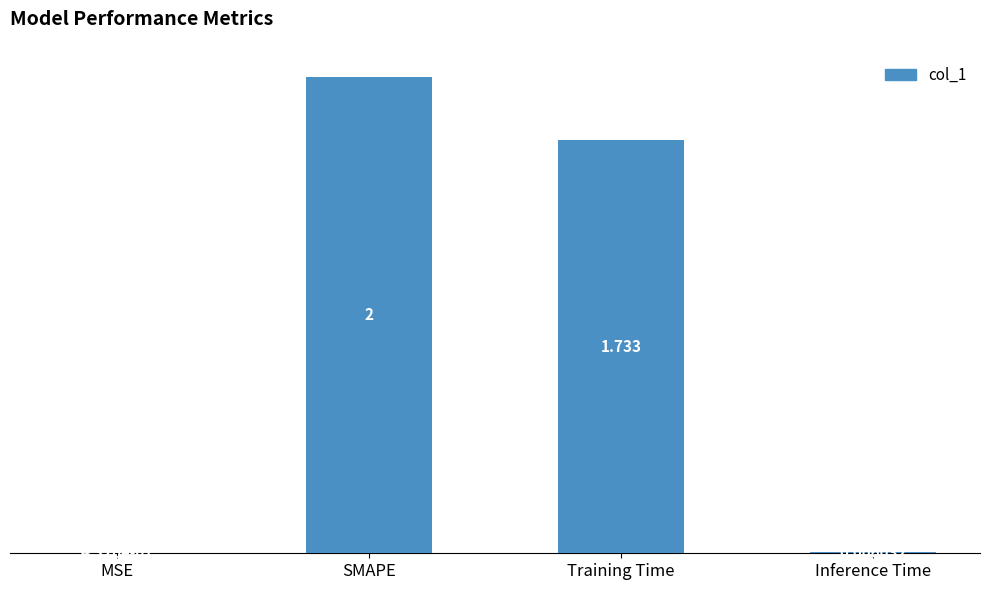

Which label corresponds to the largest value in the chart?

SMAPE